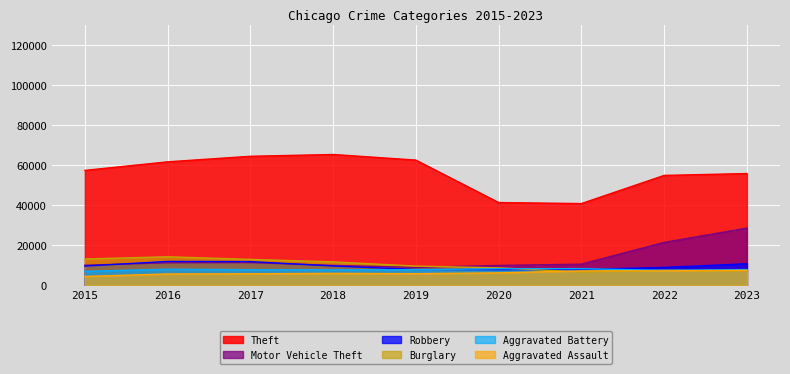

The Burglary series shows 17597 at 2018. True or false?

False